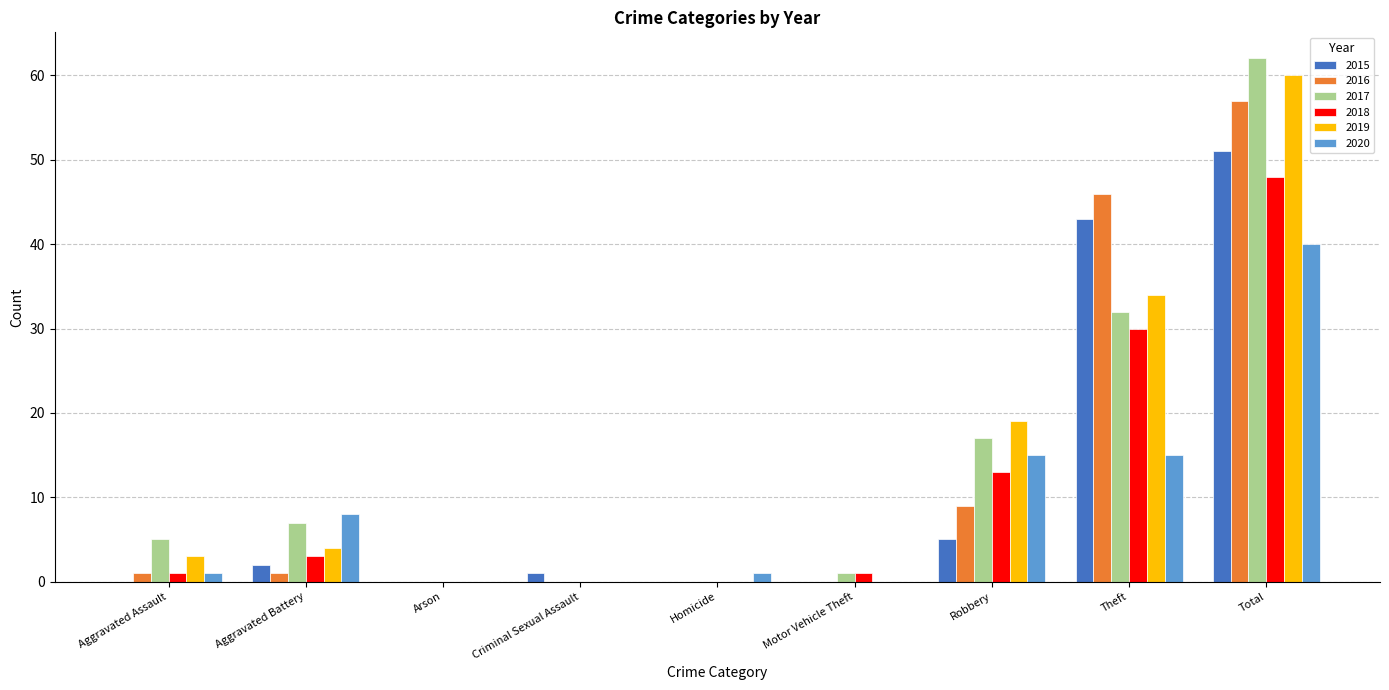

What is the difference between the 2015 values at Aggravated Battery and Aggravated Assault?

2